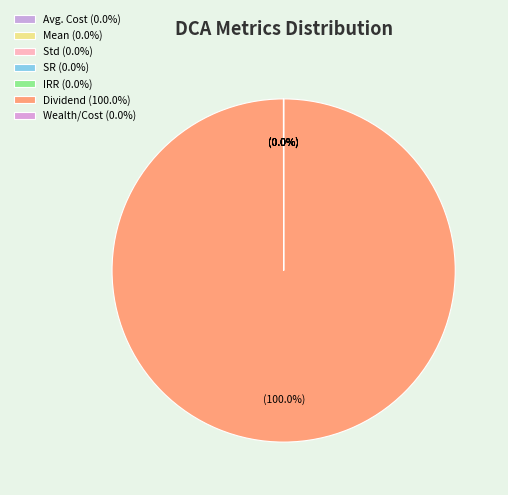

What is the largest slice in the pie chart?

Dividend